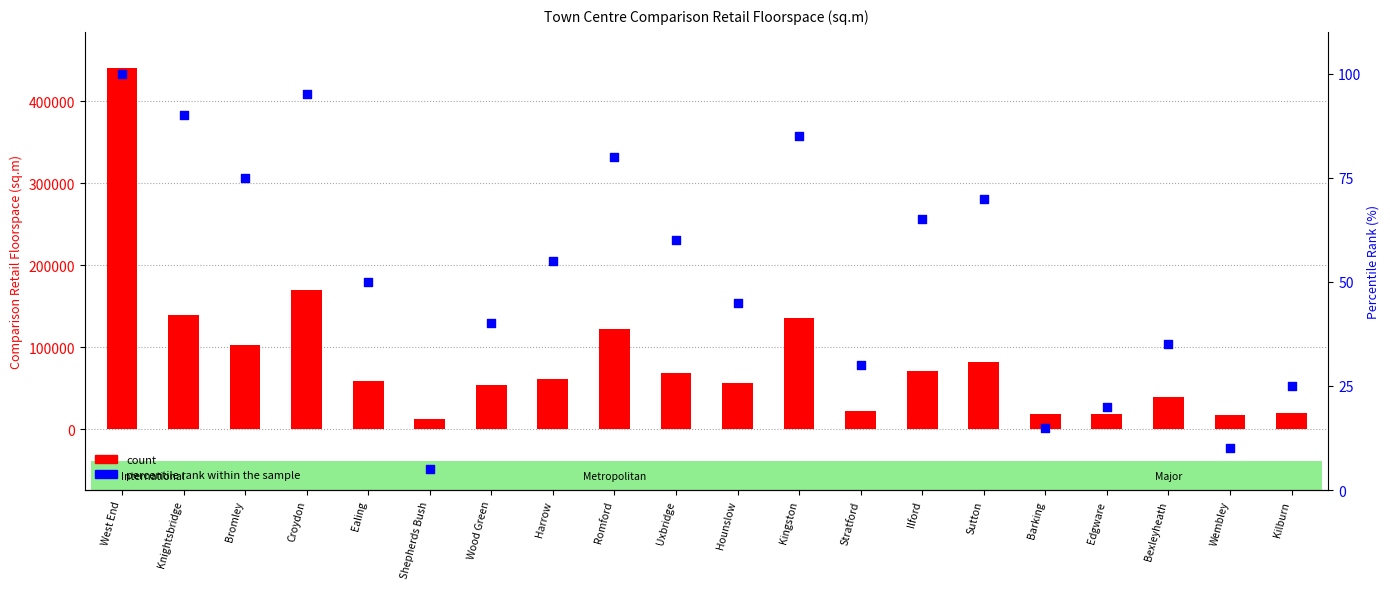

Which series contains the lowest Y value?

percentile rank within the sample